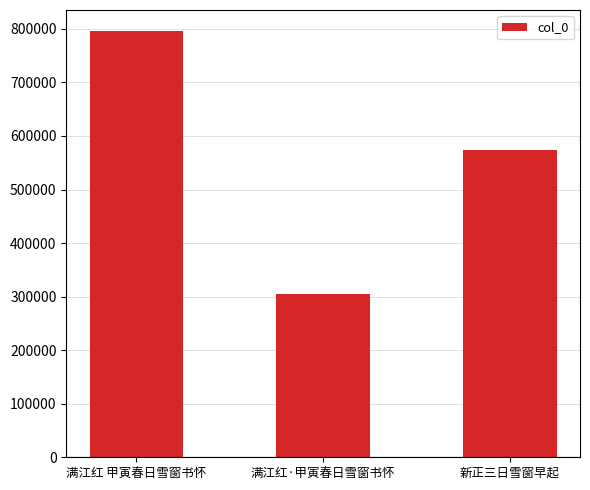

What is the value of the 1st bar from the left?

795425